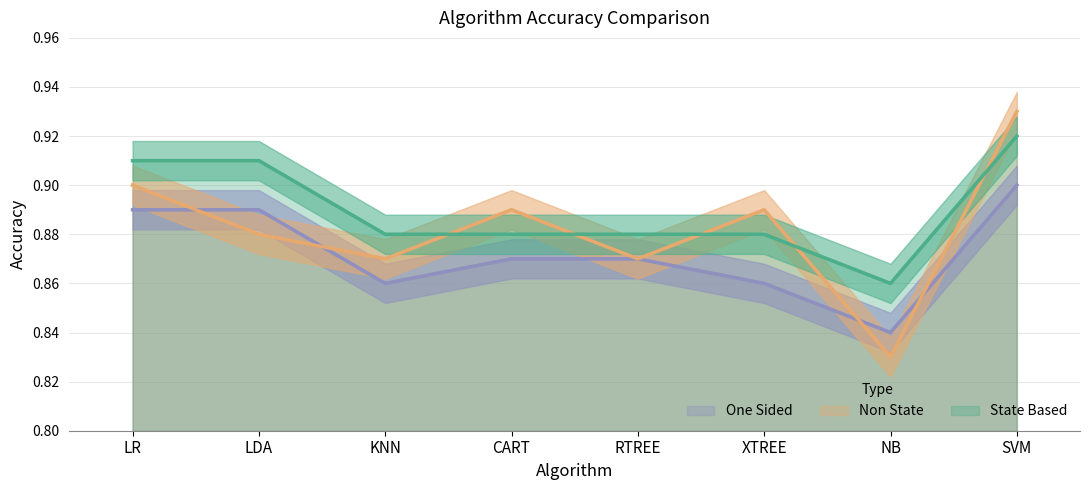

True or false: State Based and One Sided intersect in this chart.

False